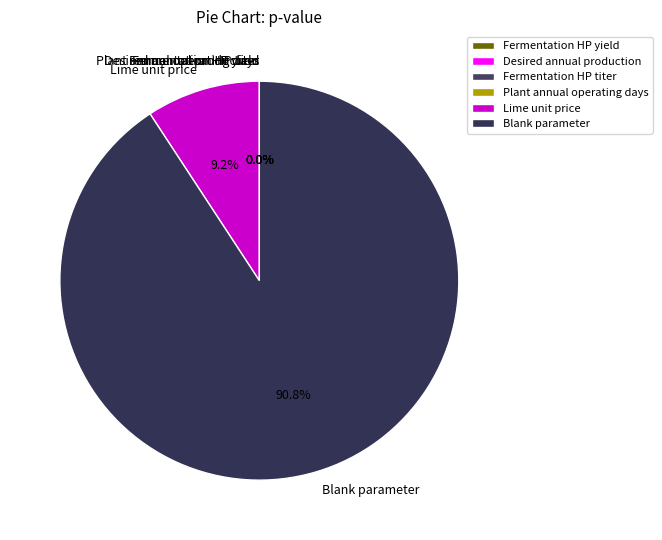

True or false: Plant annual operating days accounts for 9% of the total.

False